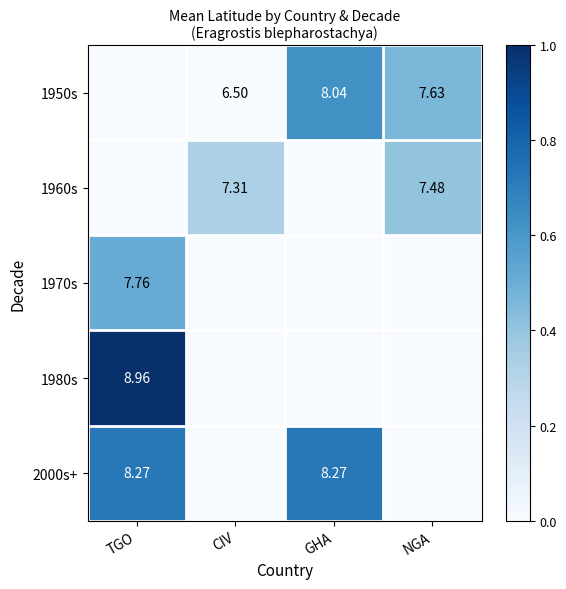

Is the value of 2000s+ at GHA greater than the value of 1950s at GHA?

Yes